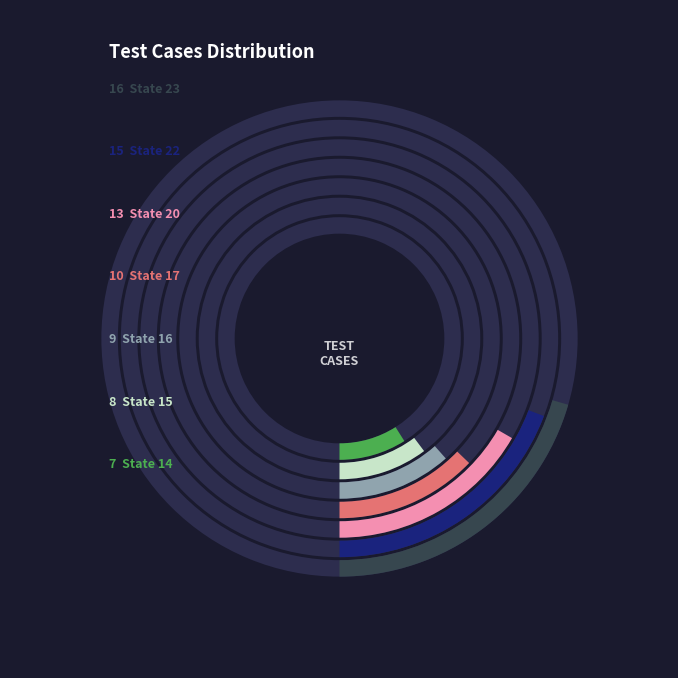

What is the largest slice in the pie chart?

State 23